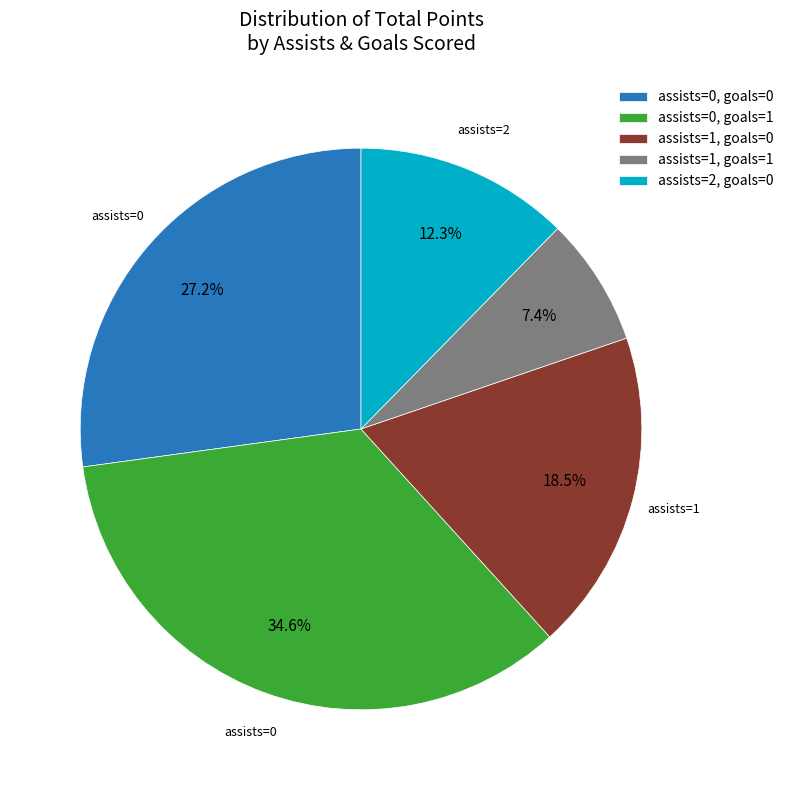

Rank the categories by value from lowest to highest.

assists=1, goals=1, assists=2, goals=0, assists=1, goals=0, assists=0, goals=0, assists=0, goals=1